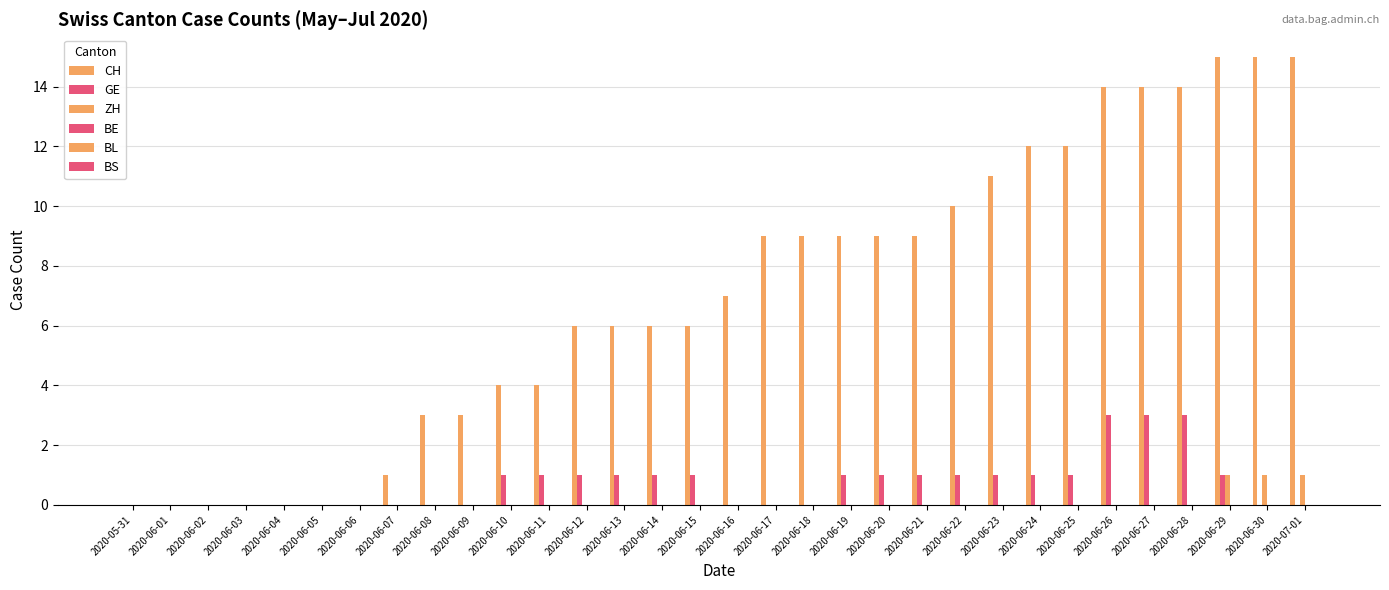

Which has a higher value, 2020-06-25 or 2020-05-31?

2020-06-25